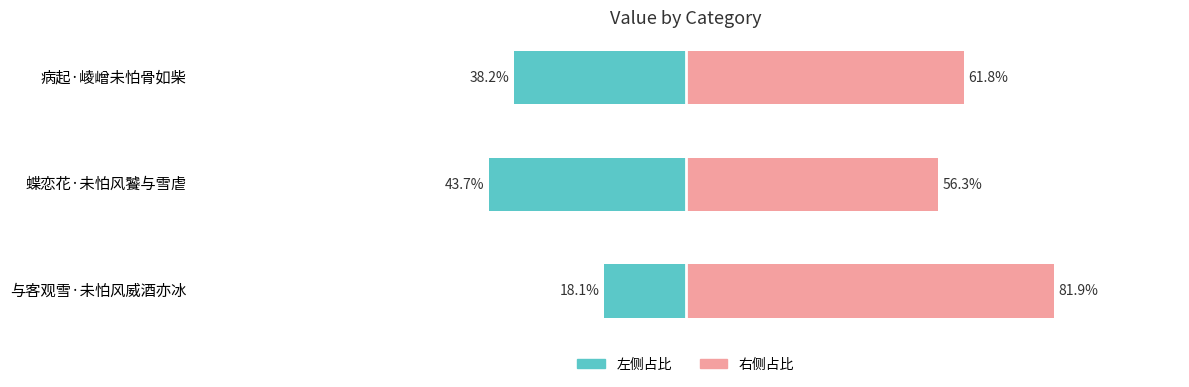

Is it true that col_0 (right) equals 61.8 at 病起·崚嶒未怕骨如柴?

True